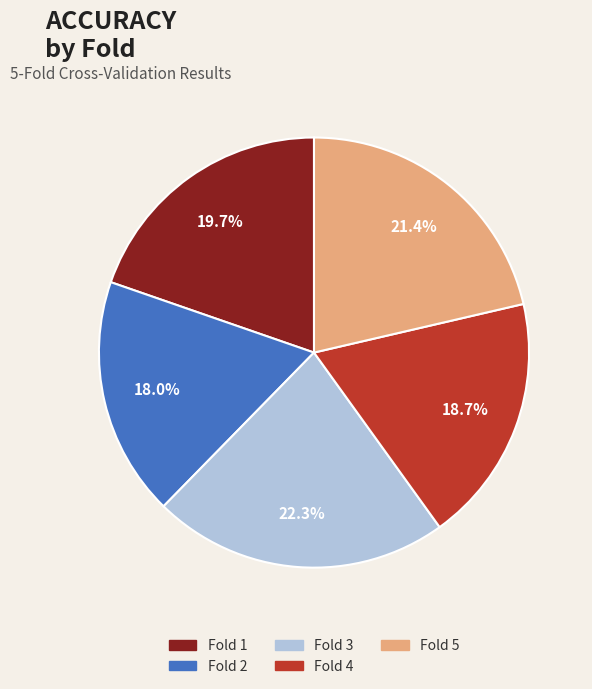

Count the number of slices in the pie.

5